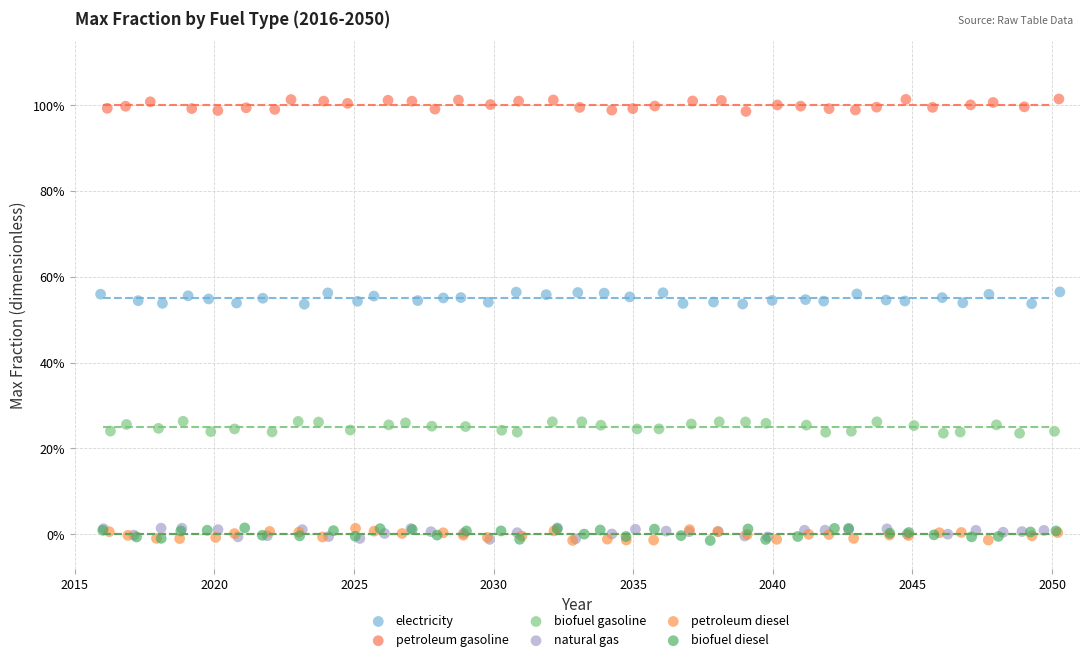

What are all the series names shown in the legend?

electricity, petroleum gasoline, biofuel gasoline, natural gas, petroleum diesel, biofuel diesel